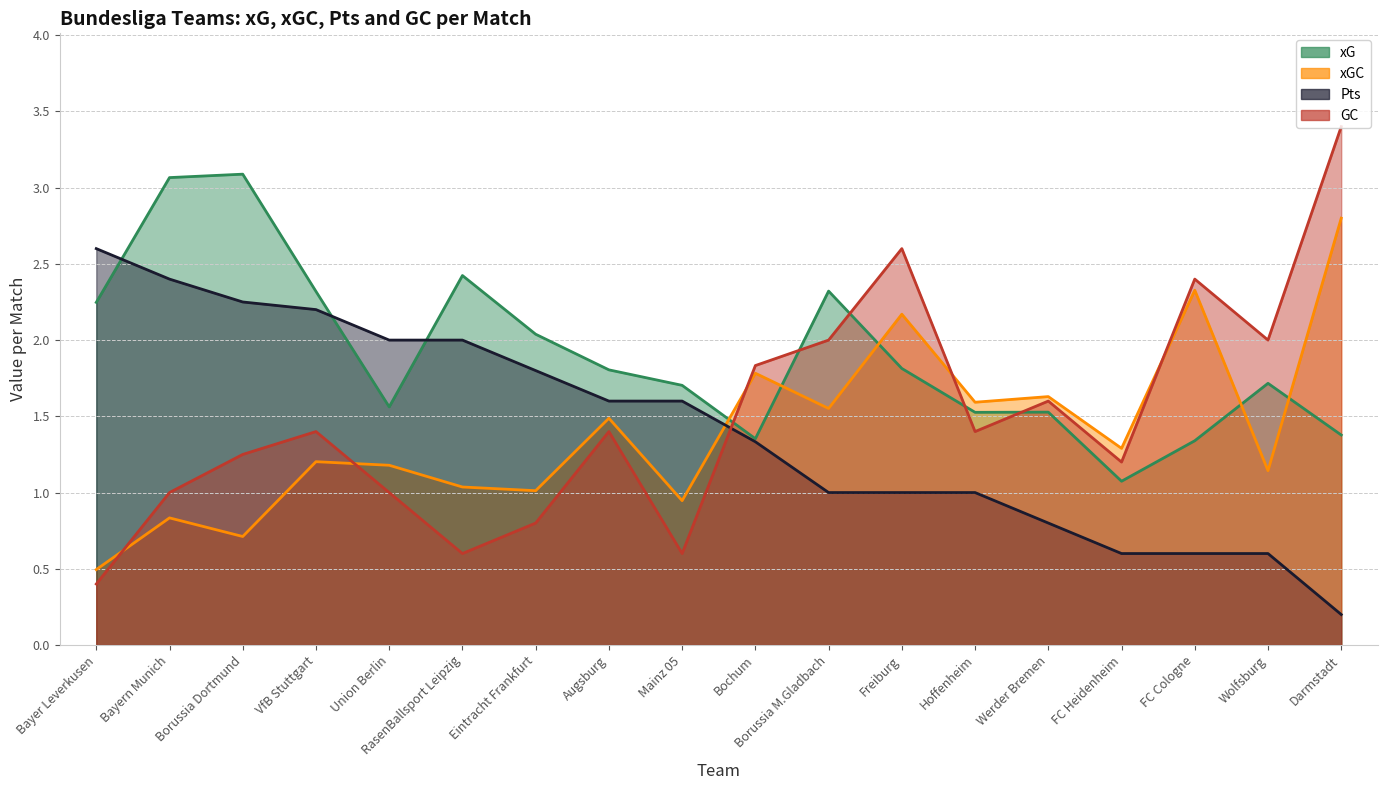

List the labels in order of GC value, smallest first.

Bayer Leverkusen, RasenBallsport Leipzig, Mainz 05, Eintracht Frankfurt, Bayern Munich, Union Berlin, FC Heidenheim, Borussia Dortmund, VfB Stuttgart, Augsburg, Hoffenheim, Werder Bremen, Bochum, Borussia M.Gladbach, Wolfsburg, FC Cologne, Freiburg, Darmstadt